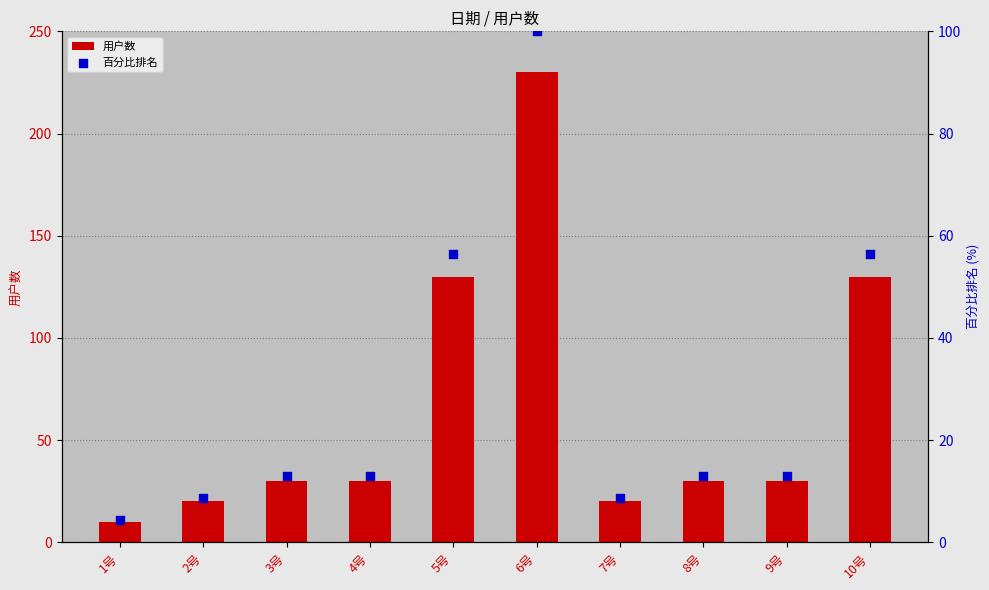

Which series has the widest spread of Y values?

用户数